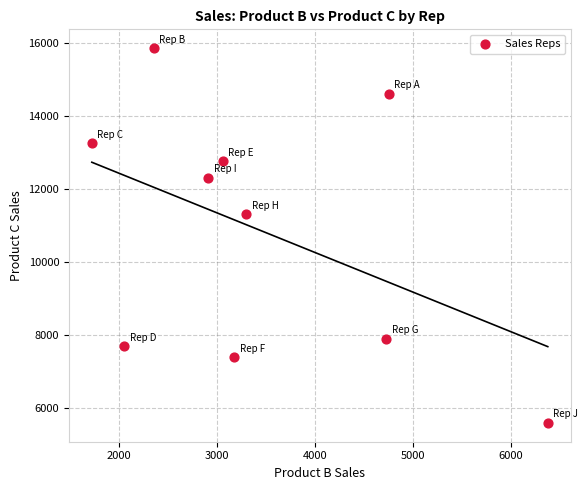

What is the range of Y values (max minus min)?

10250